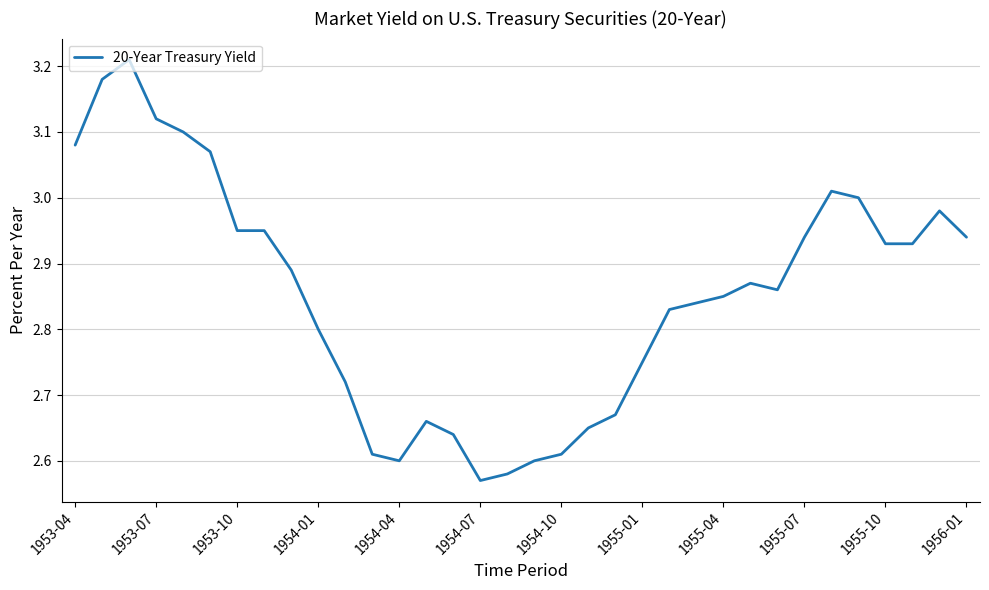

Is this an area chart (filled region under the line)?

No